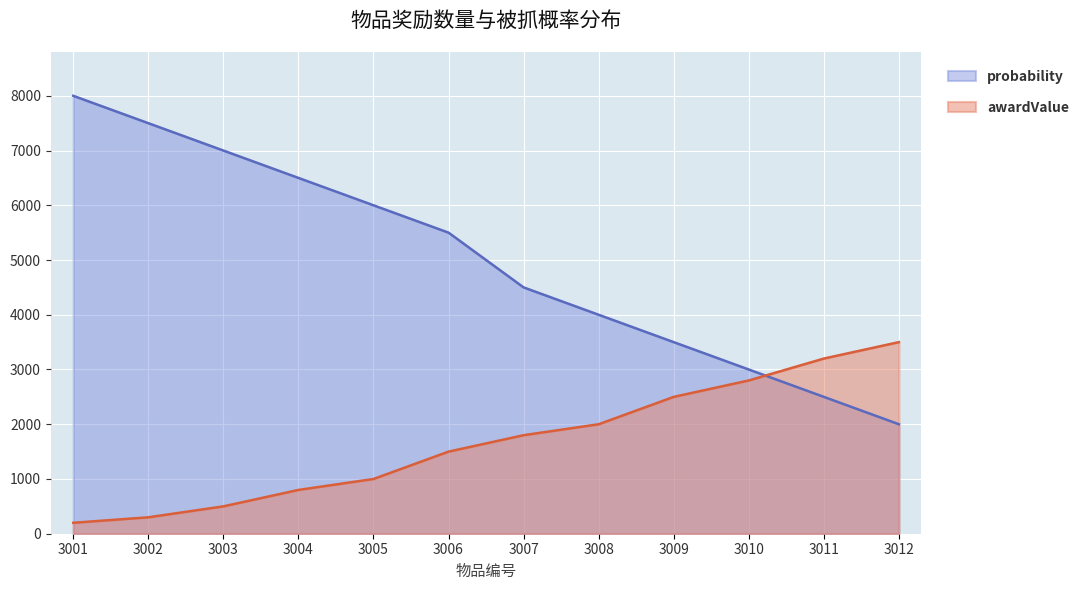

Count the number of categories in the chart.

12